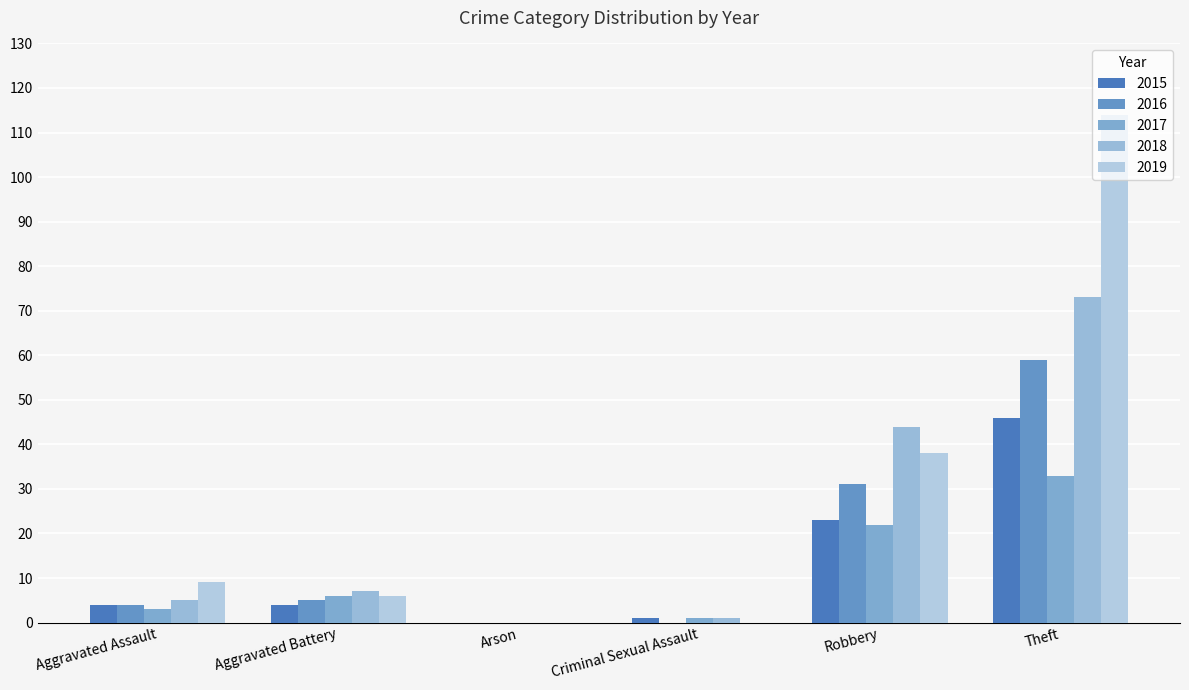

Reading left to right, extract all data points from this chart.

2015: Aggravated Assault=4	Aggravated Battery=4	Arson=0	Criminal Sexual Assault=1	Robbery=23	Theft=46
2016: Aggravated Assault=4	Aggravated Battery=5	Arson=0	Criminal Sexual Assault=0	Robbery=31	Theft=59
2017: Aggravated Assault=3	Aggravated Battery=6	Arson=0	Criminal Sexual Assault=1	Robbery=22	Theft=33
2018: Aggravated Assault=5	Aggravated Battery=7	Arson=0	Criminal Sexual Assault=1	Robbery=44	Theft=73
2019: Aggravated Assault=9	Aggravated Battery=6	Arson=0	Criminal Sexual Assault=0	Robbery=38	Theft=114